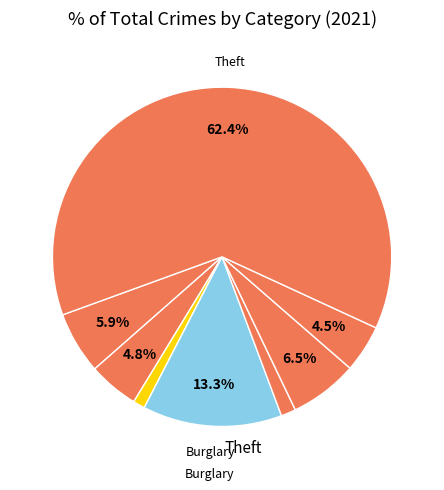

Rank the categories by value from lowest to highest.

Arson, Criminal Sexual Assault, Robbery, Aggravated Battery, Aggravated Assault, Motor Vehicle Theft, Burglary, Theft